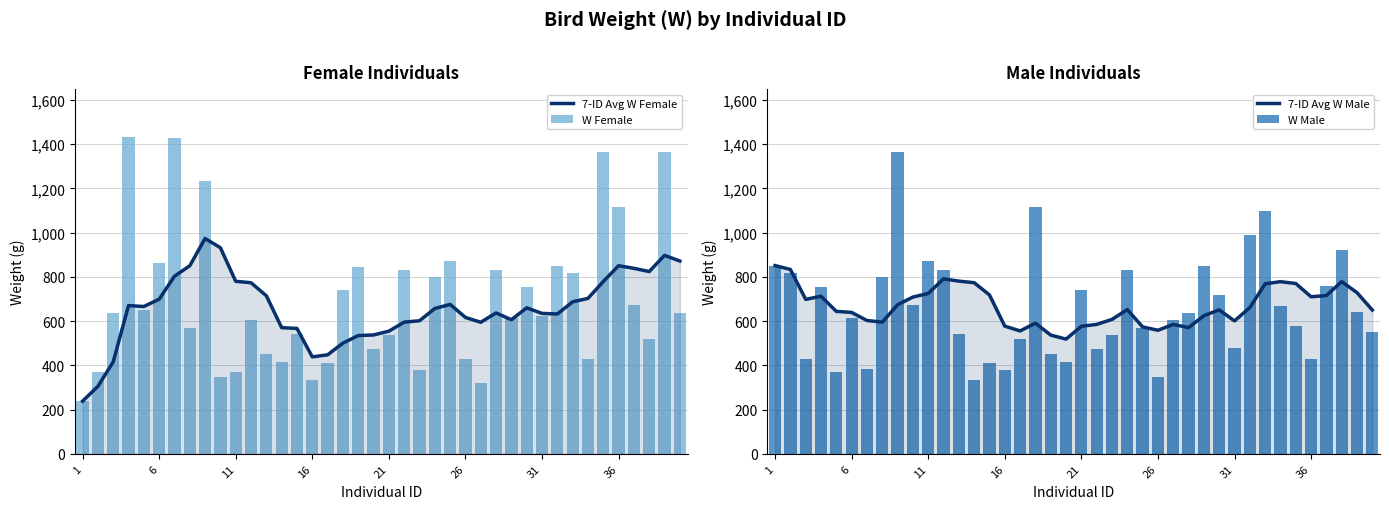

What value does the 7-ID Avg W Female series have at 36?

838.7